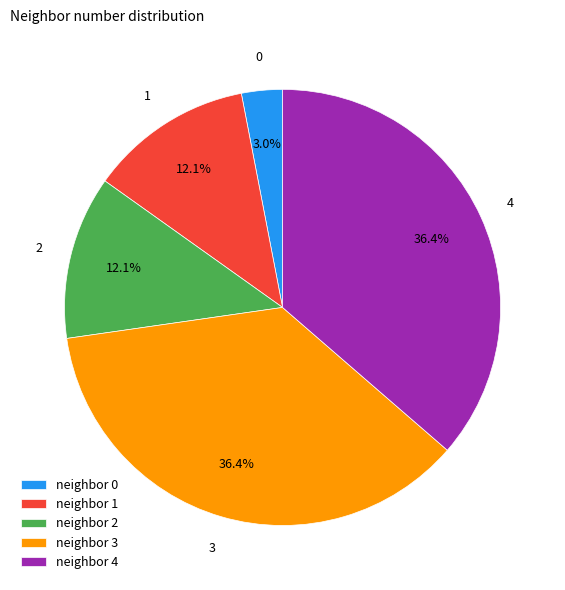

Is there a majority slice in this chart?

No